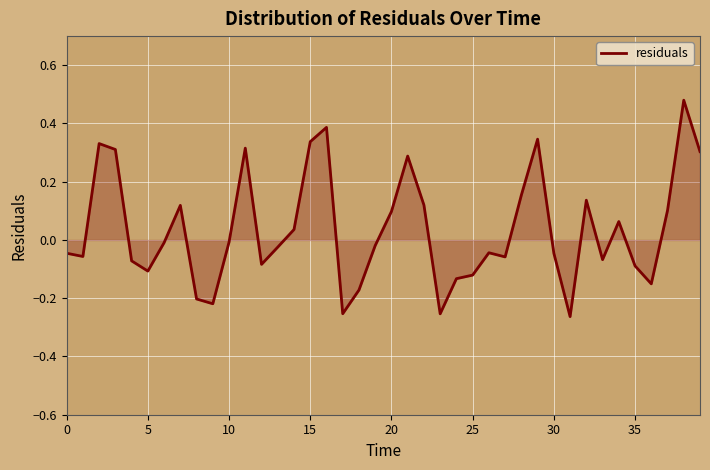

At which category does the chart reach its minimum across all series?

31